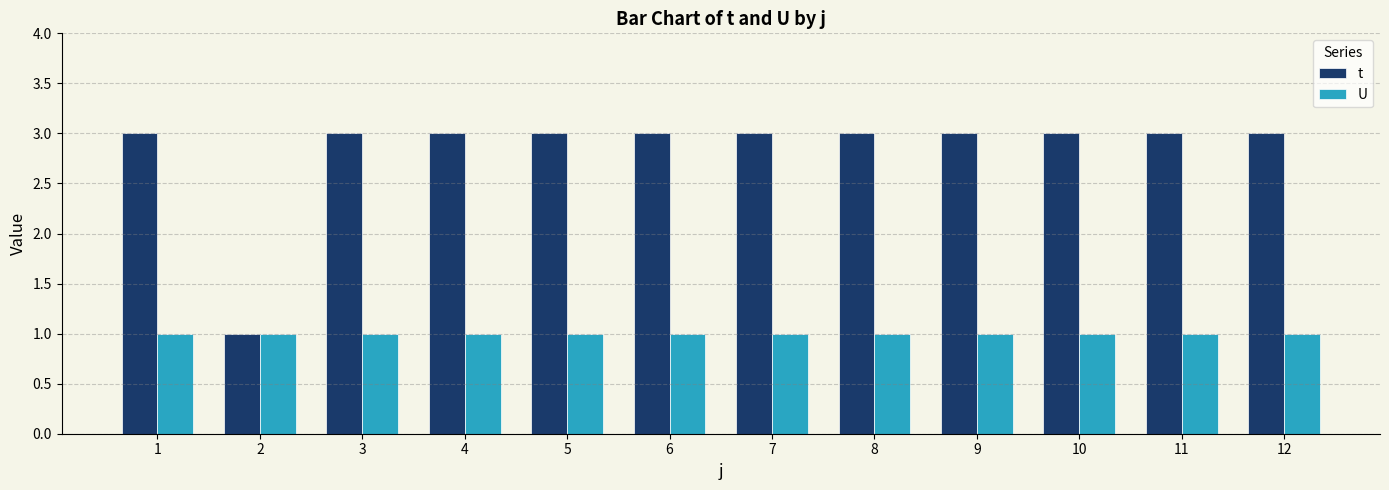

What is the sum of all U values?

12